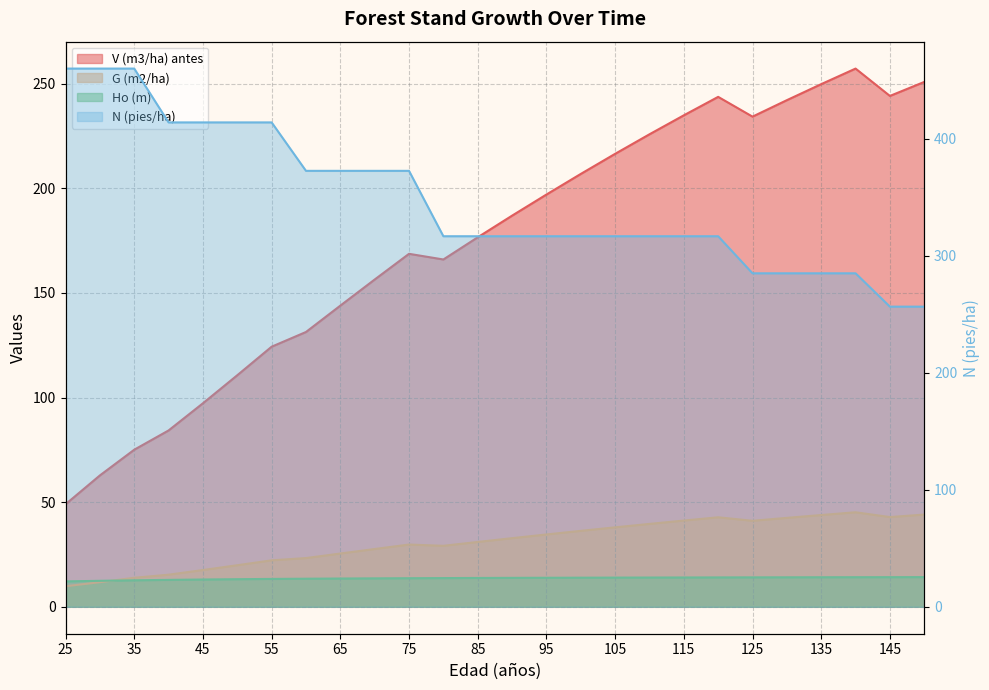

How many lines are shown in the chart?

4